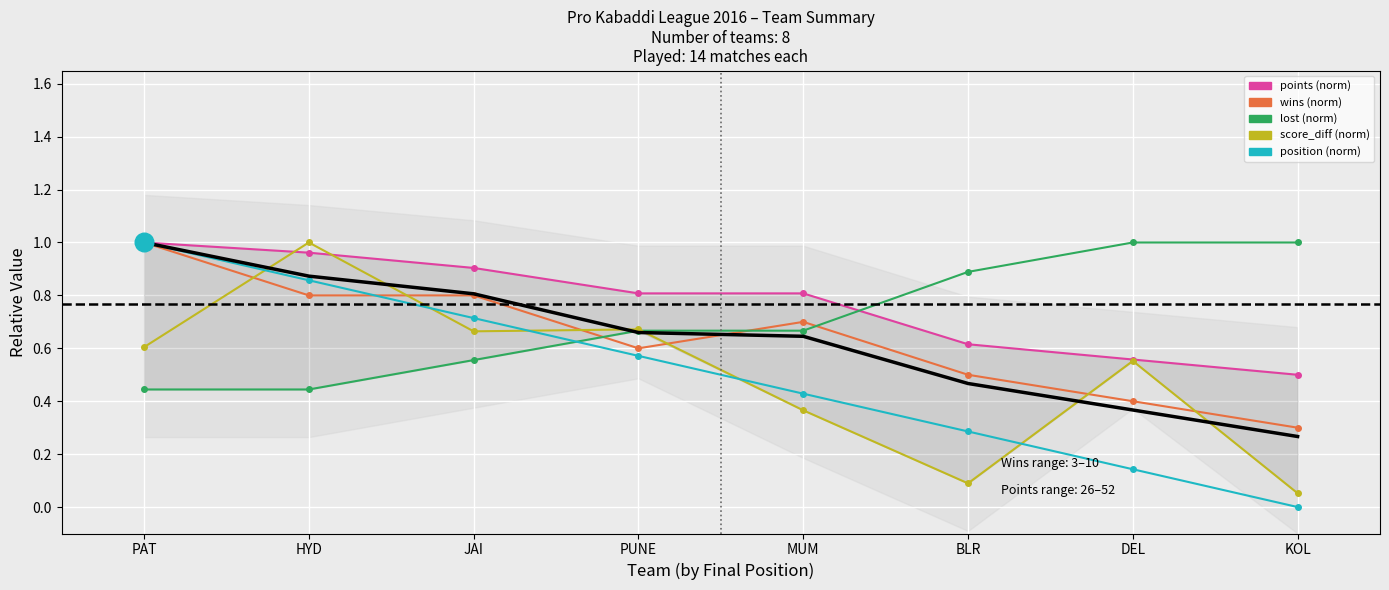

What are all the series names shown in the legend?

points, wins, lost, score_diff, position